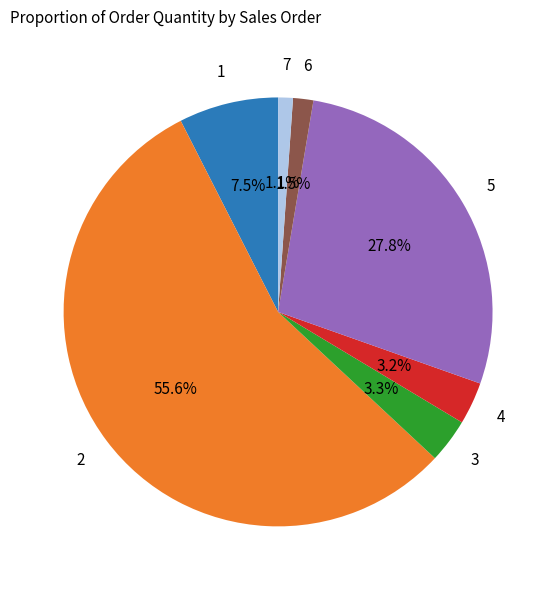

Does any single category account for the majority?

Yes